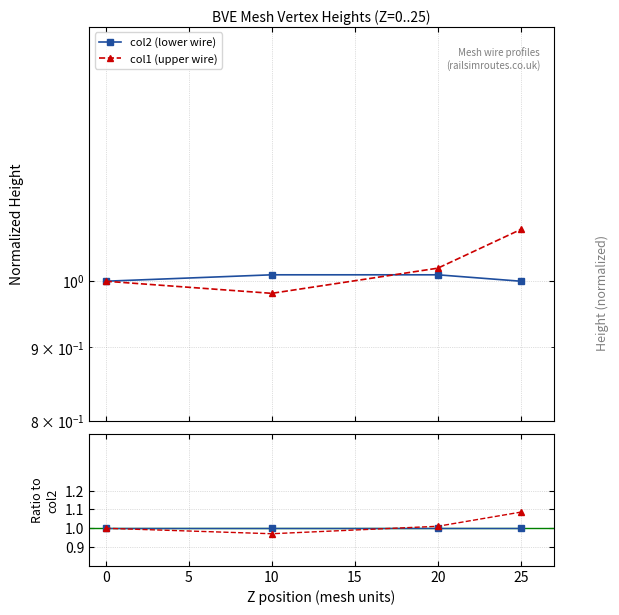

Rank the series by their average value, from lowest to highest.

y_col2, y_col1